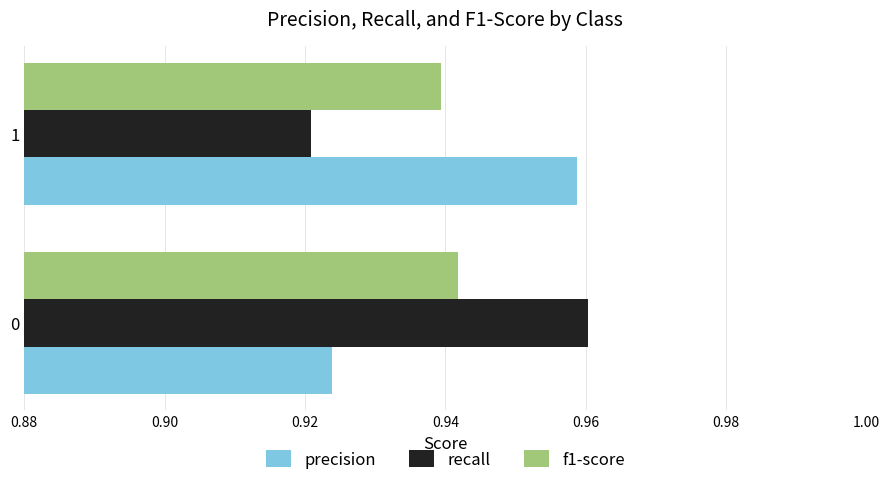

Rank the categories by recall value from lowest to highest.

1, 0